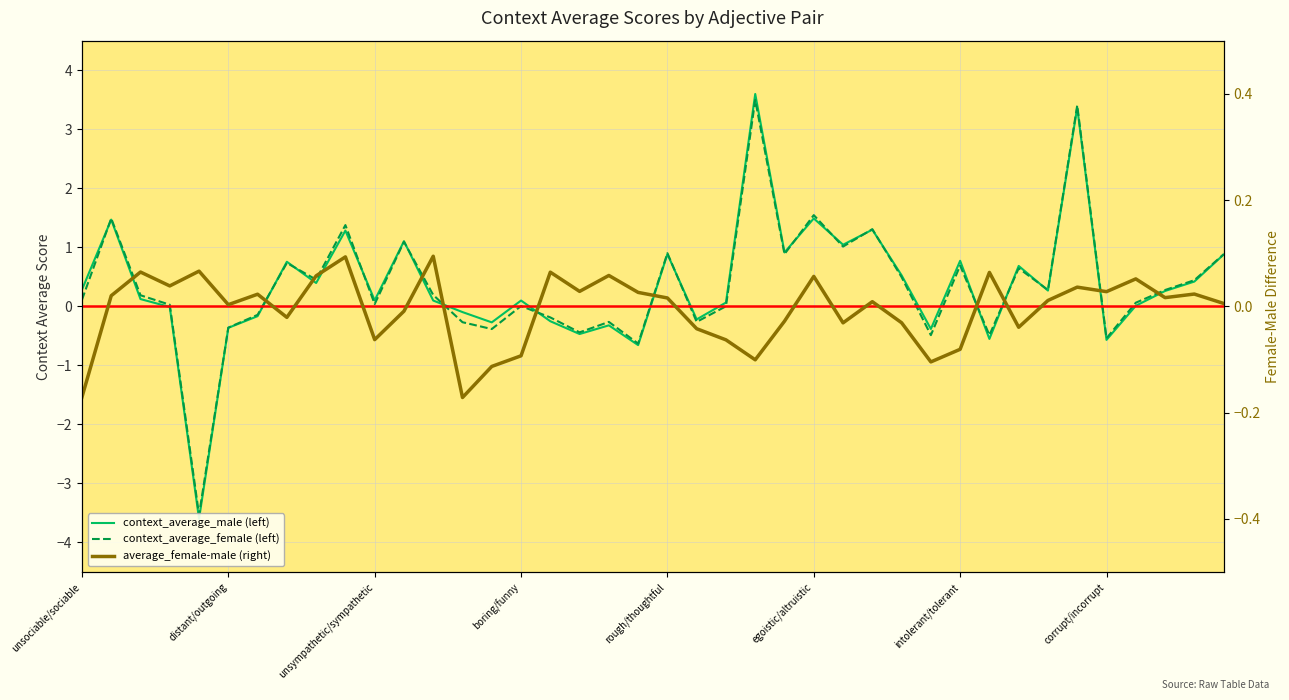

Which series has the largest total across all categories?

context_average_male